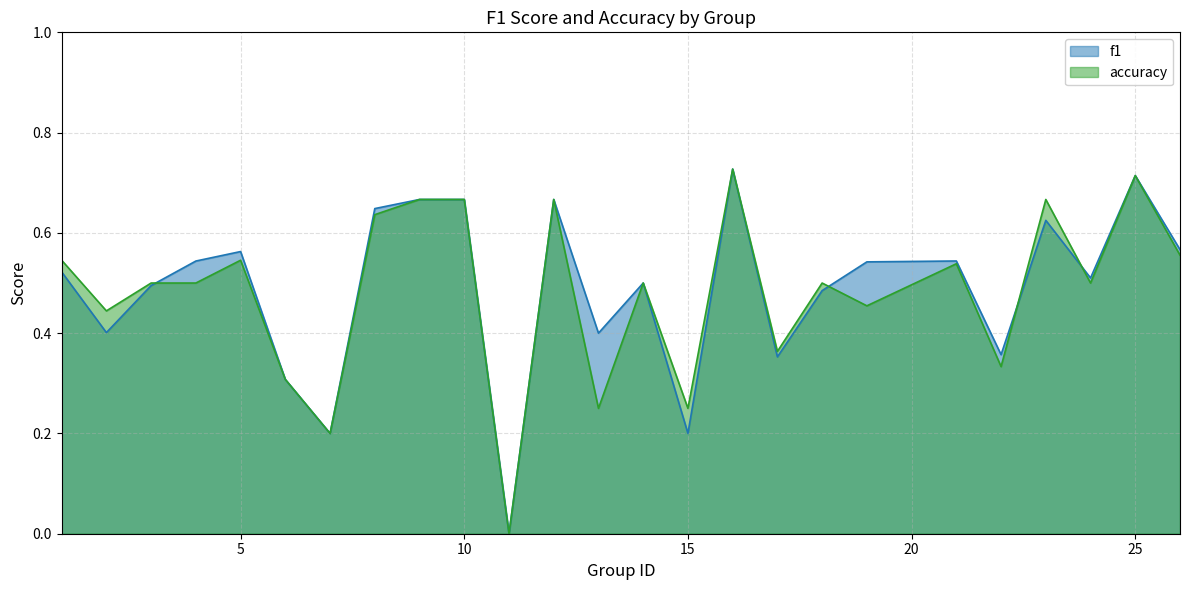

At which label does accuracy reach its peak?

16